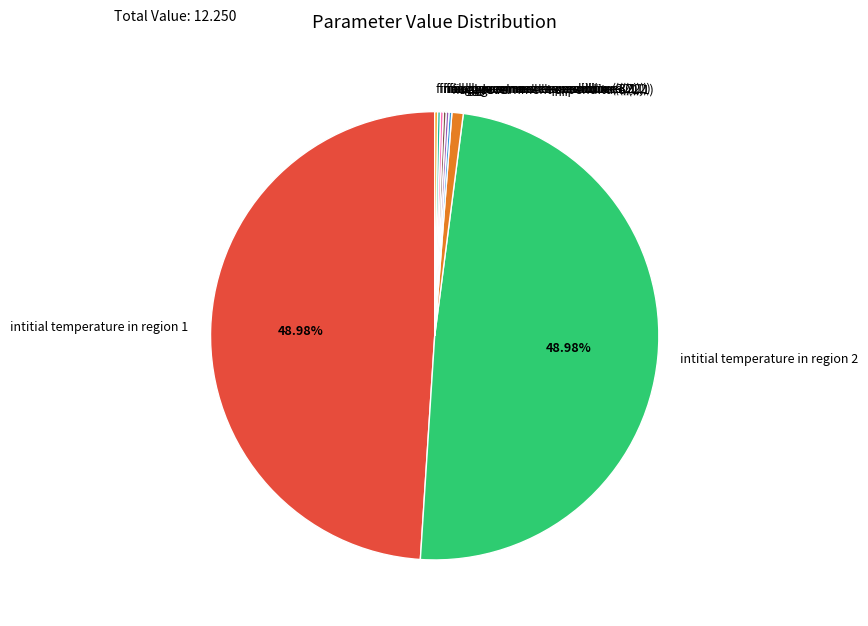

Is there a majority slice in this chart?

No